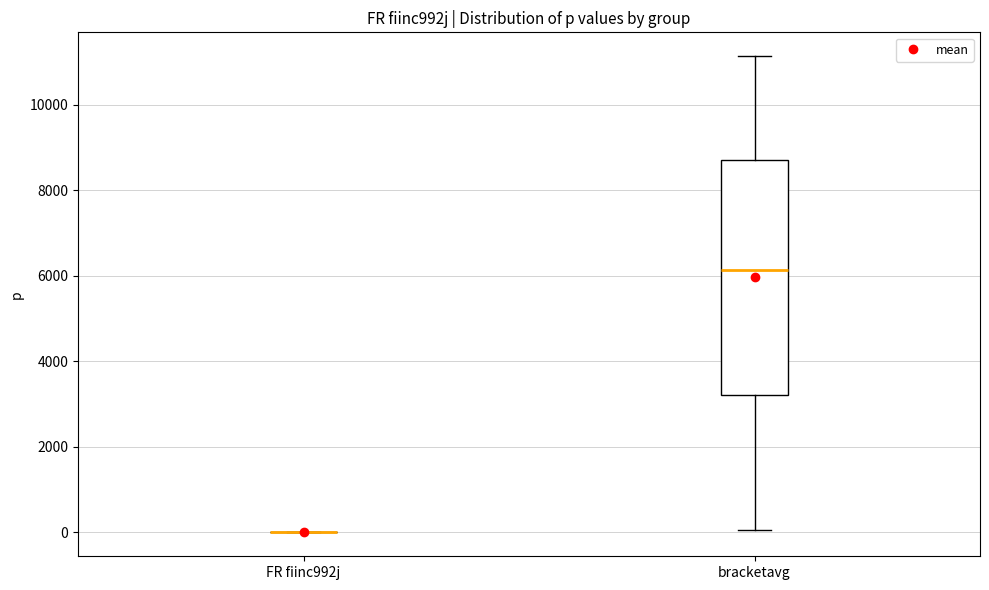

Reading left to right, read every box against the y-axis: the position of its median line, the range the box covers, and the ends of its whiskers. The values are not printed on the chart, so give them approximately, as read against the axis.

FR fiinc992j: box collapsed to a line at 0, whiskers 0 to 0
bracketavg: median 6200, box 3200 to 8800, whiskers 0 to 11200